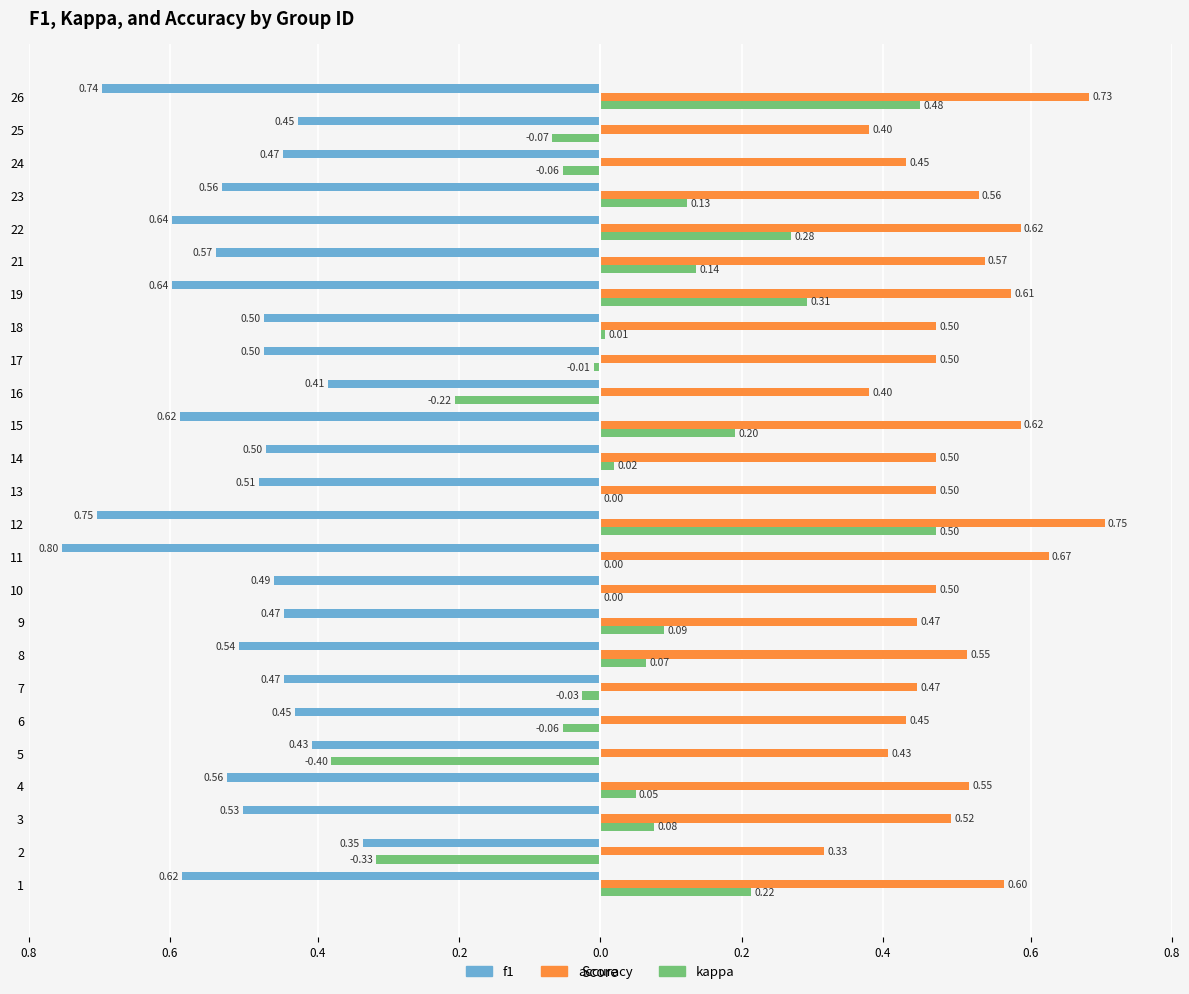

What are all the series names shown in the legend?

f1, accuracy, kappa